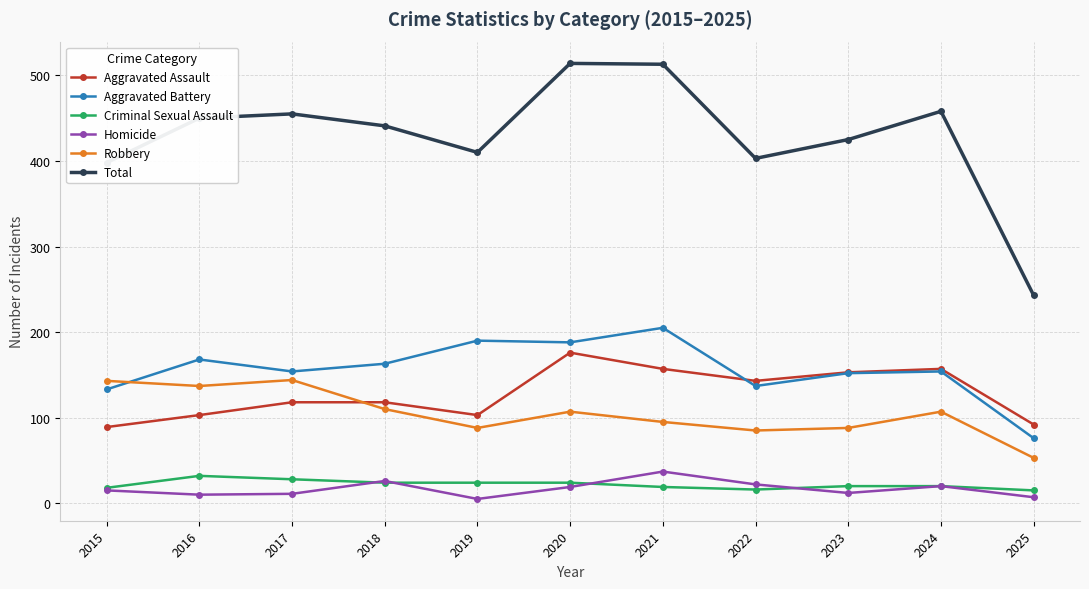

Which category has the highest value in the Aggravated Assault series?

2020